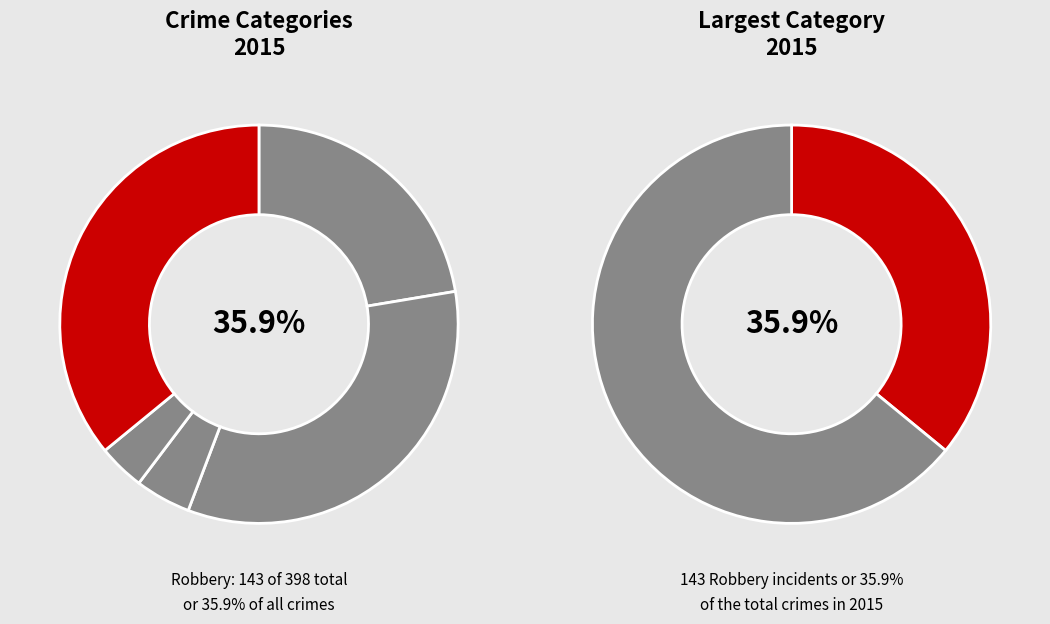

The Aggravated Battery slice represents 33% of the pie. True or false?

True